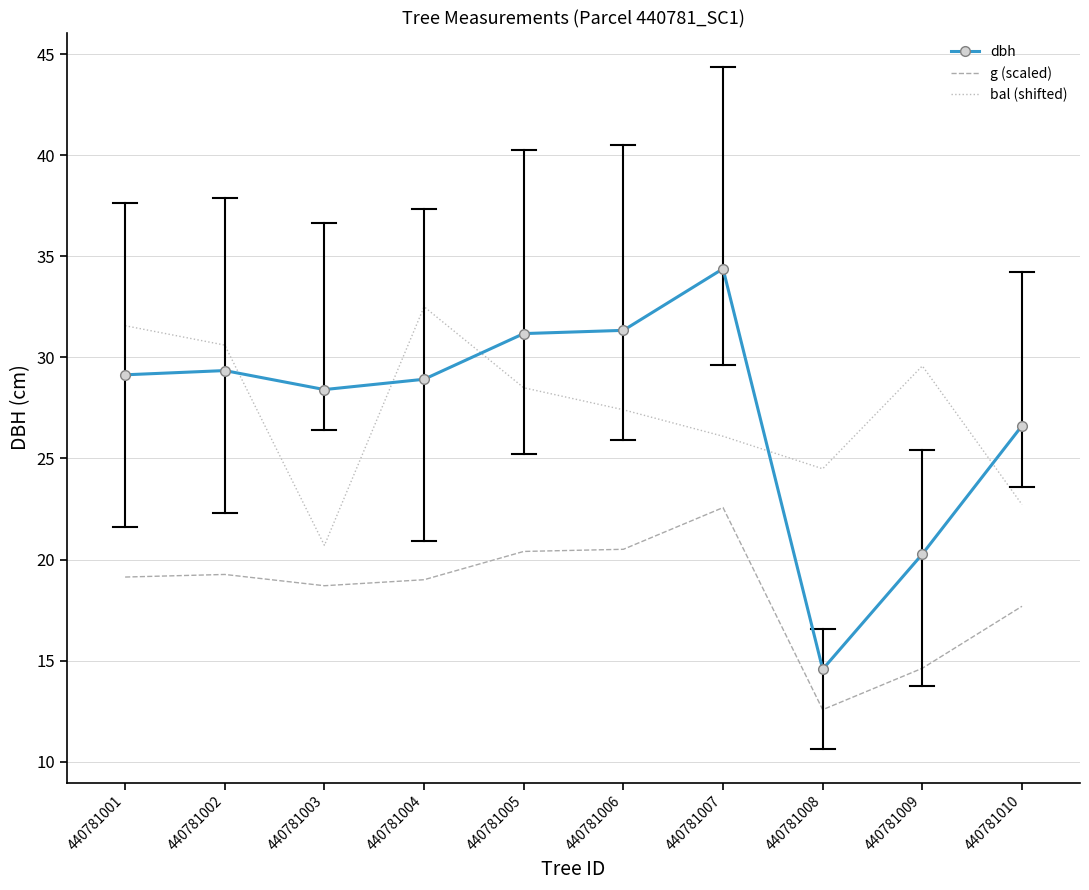

Is the value of bal (shifted) at 440781005 greater than the value of g (scaled) at 440781009?

Yes